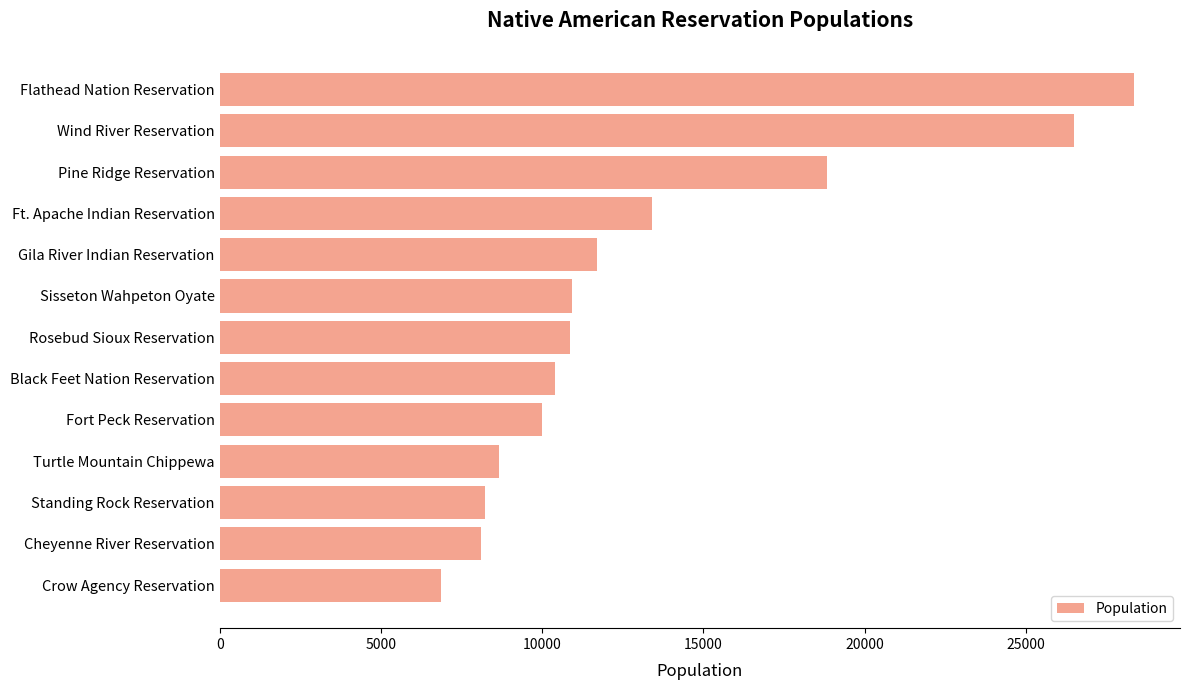

How many categories are shown in the chart?

13